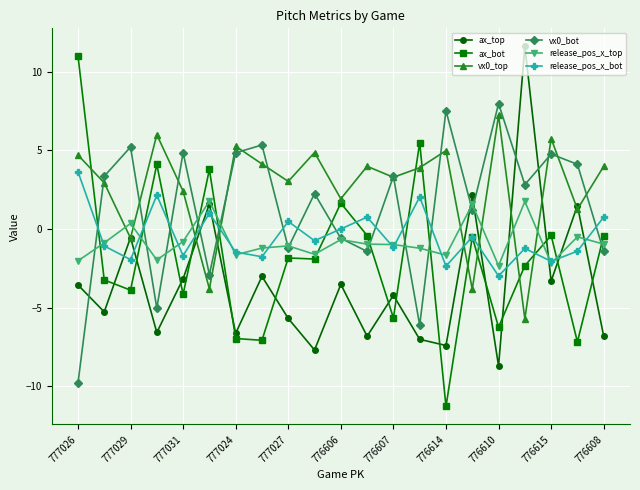

In release_pos_x_bot, how many points are higher than both neighbors (excluding endpoints)?

7